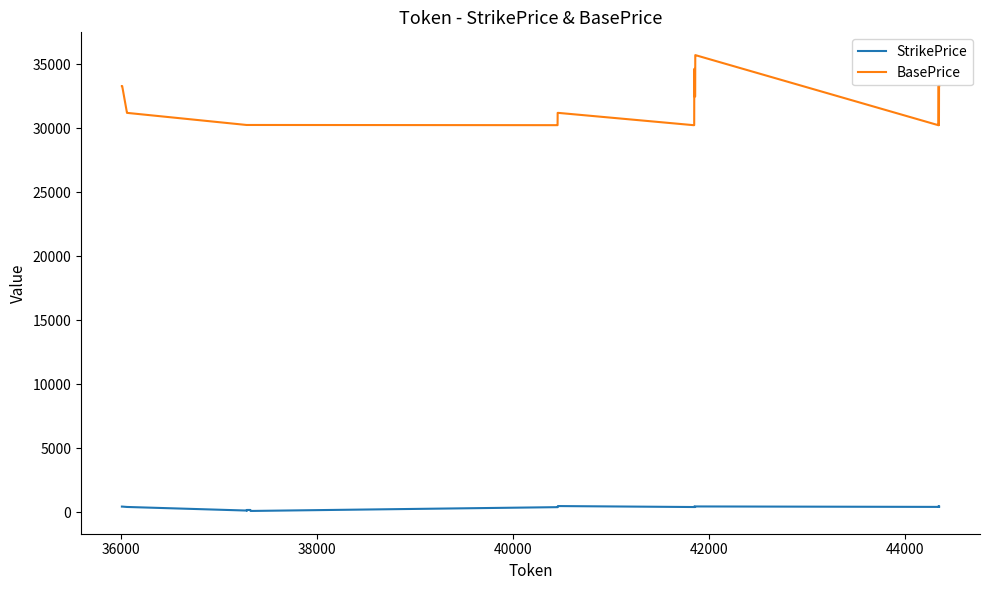

What is the highest value of the BasePrice series?

35715